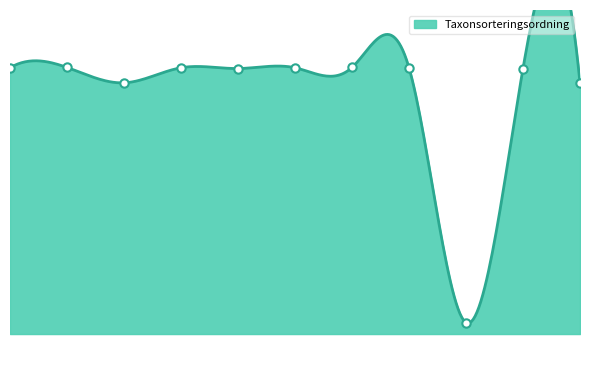

True or false: there are more than 2 points higher than both neighbors.

True